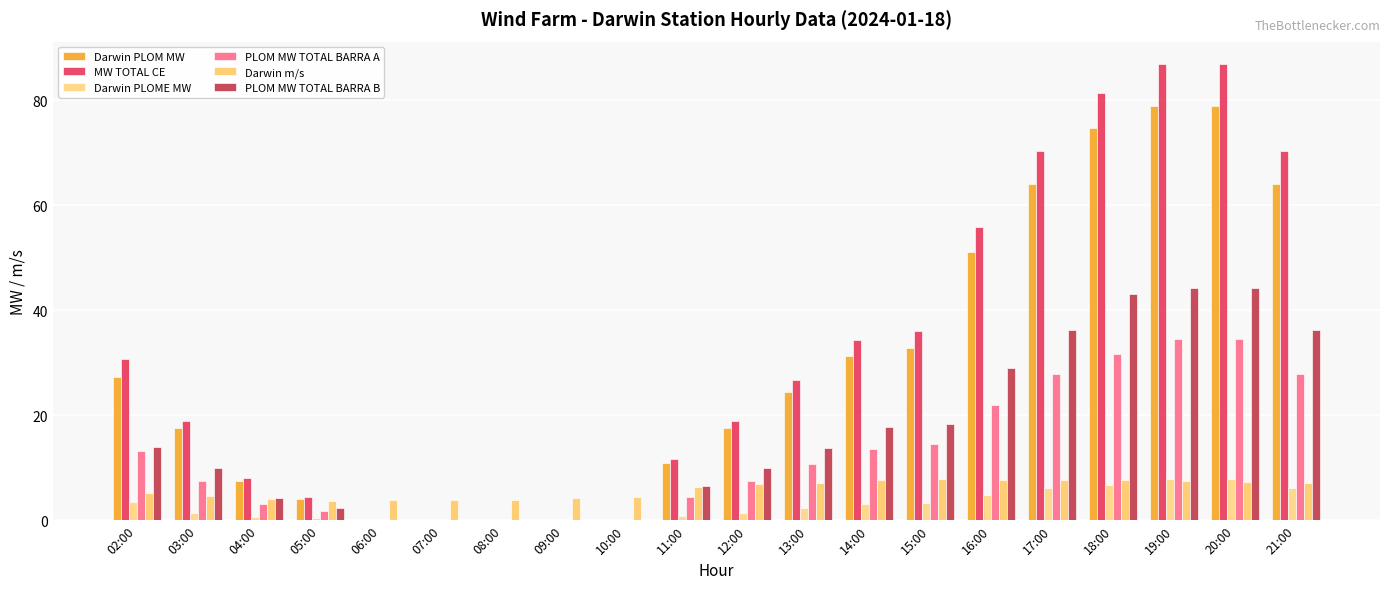

What is the total value across all series at 04:00?

27.5